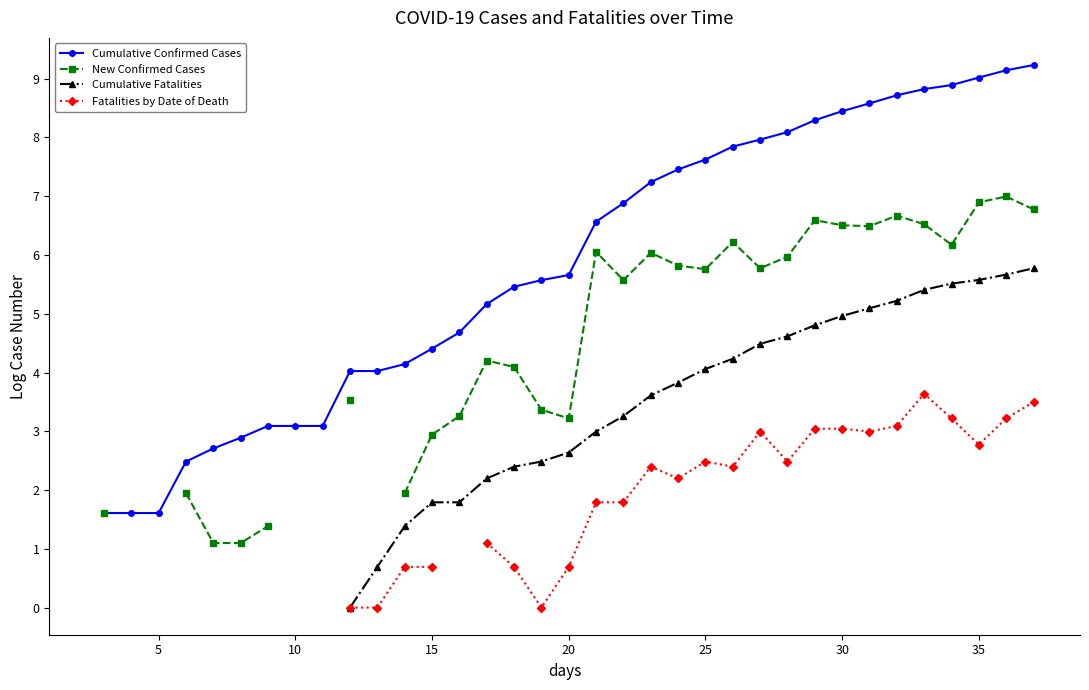

Is this an area chart (filled region under the line)?

No